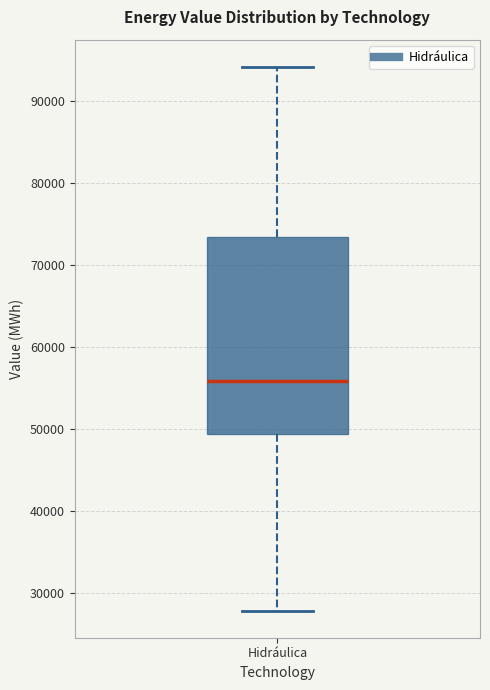

Where is the upper edge of the box for Hidráulica on the y-axis? The values are not printed on the chart, so give them approximately, as read against the axis.

73000